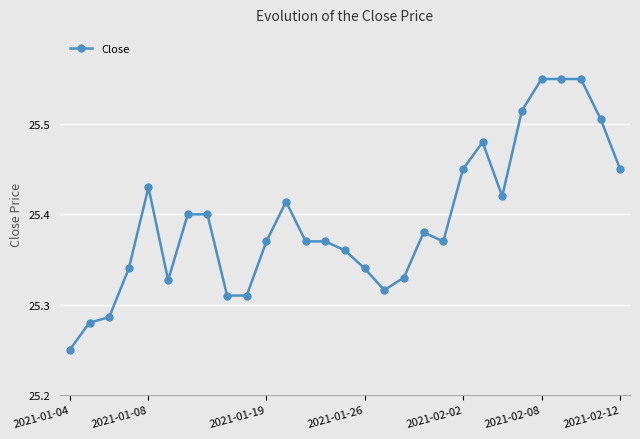

What is the difference between the maximum and minimum values?

0.3